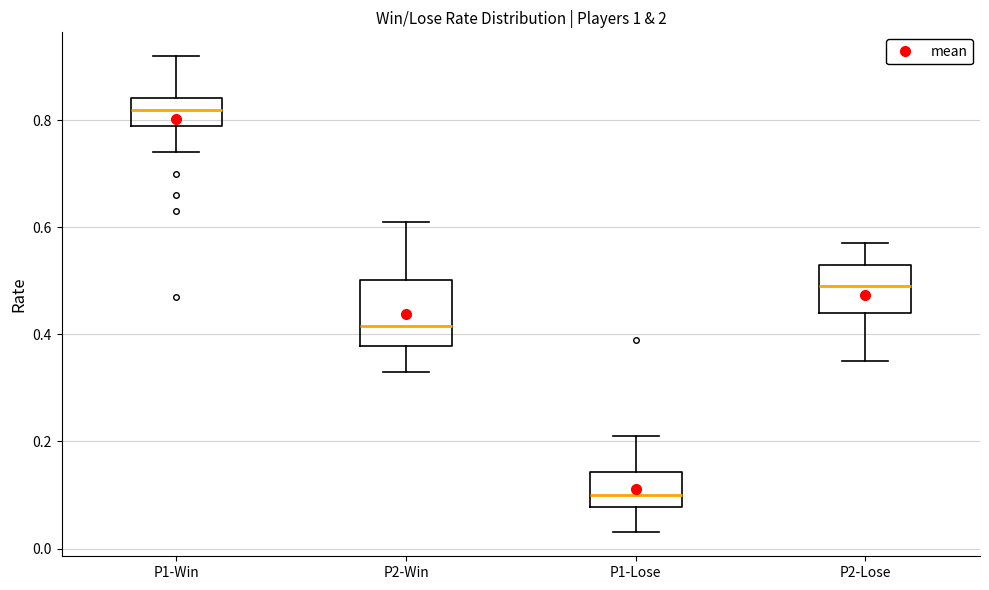

Reading left to right, read every box against the y-axis: the position of its median line, the range the box covers, and the ends of its whiskers. The values are not printed on the chart, so give them approximately, as read against the axis.

P1-Win: median 0.82, box 0.80 to 0.84, whiskers 0.74 to 0.92
P2-Win: median 0.42, box 0.38 to 0.50, whiskers 0.34 to 0.62
P1-Lose: median 0.10, box 0.08 to 0.14, whiskers 0.04 to 0.22
P2-Lose: median 0.50, box 0.44 to 0.54, whiskers 0.36 to 0.58